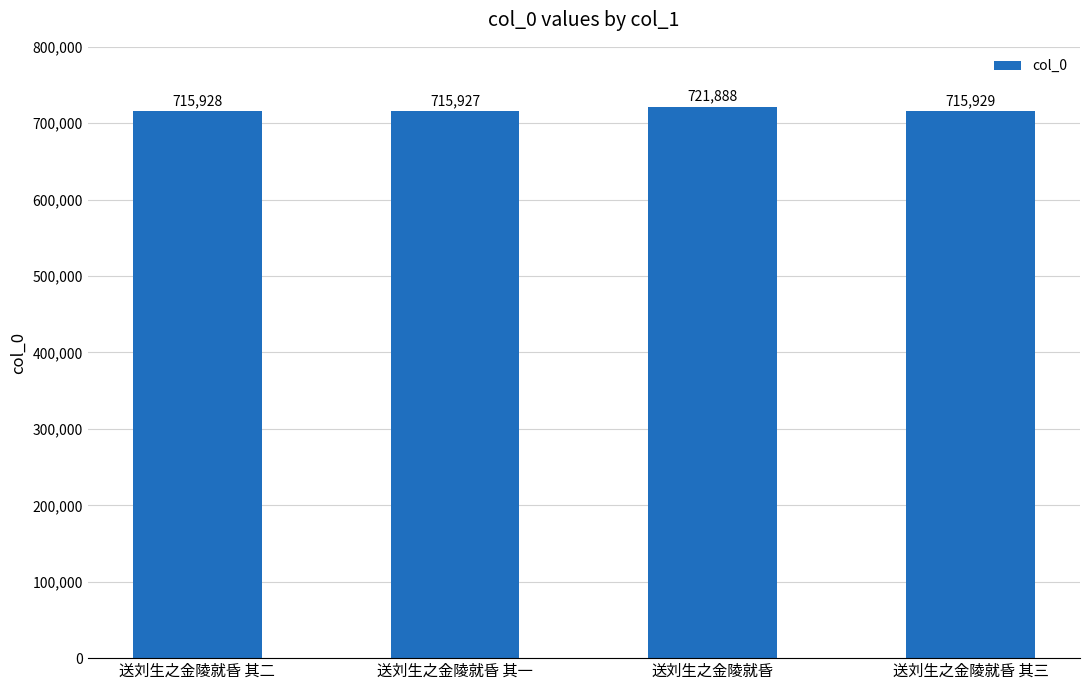

The chart shows a value of 154033 at 送刘生之金陵就昏 其一. True or false?

False